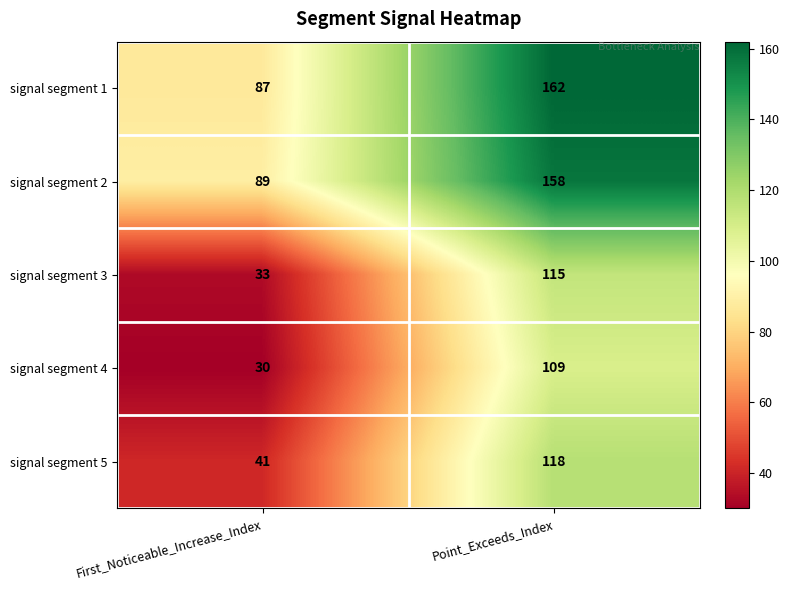

What is the difference between the signal segment 1 values at Point_Exceeds_Index and First_Noticeable_Increase_Index?

75